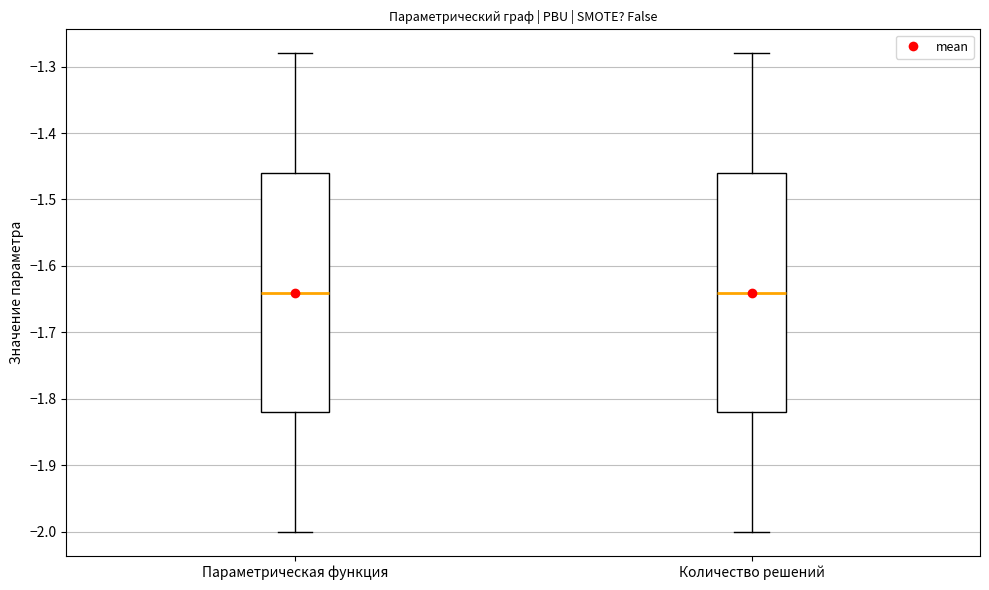

Reading left to right, transcribe this box plot: for each box, give where its median line is, the range the box spans, and where its two whiskers end, as read against the y-axis. The values are not printed on the chart, so give them approximately, as read against the axis.

Параметрическая функция: median -1.64, box -1.82 to -1.46, whiskers -2.00 to -1.28
Количество решений: median -1.64, box -1.82 to -1.46, whiskers -2.00 to -1.28